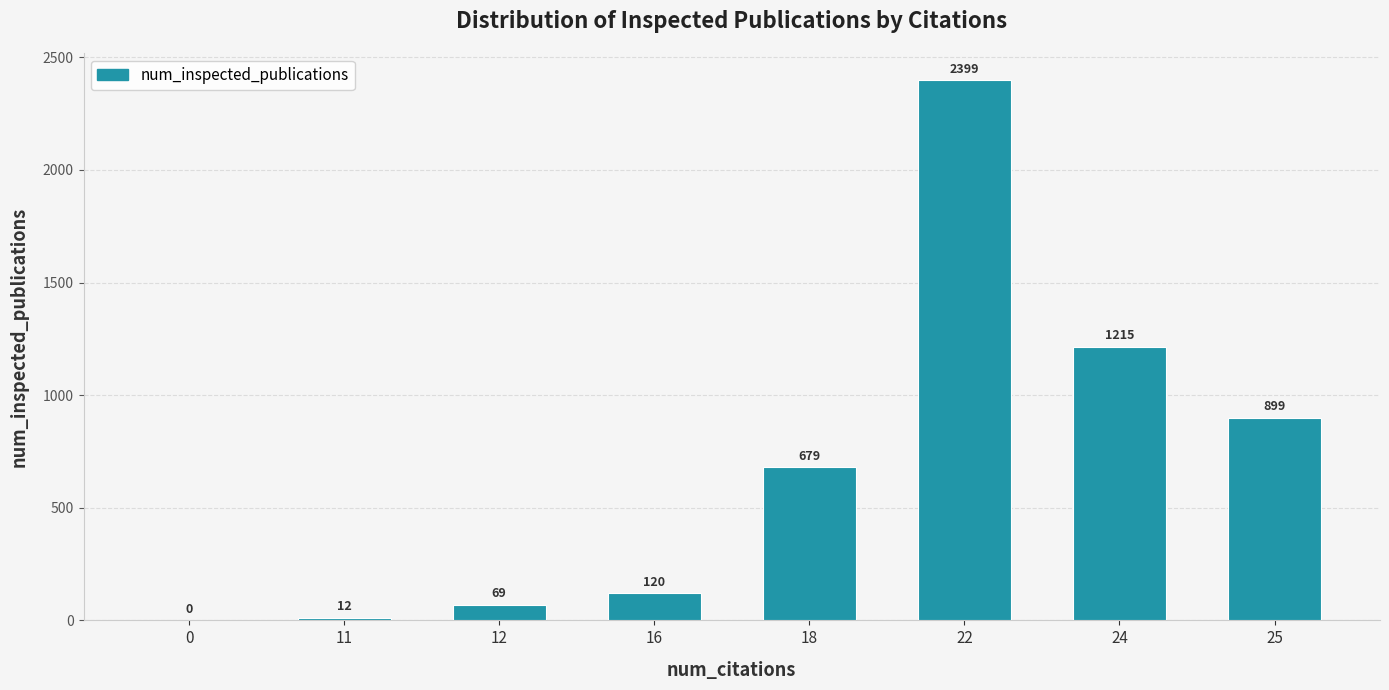

Reading left to right, list all the values displayed in this chart.

0	12	69	120	679	2399	1215	899